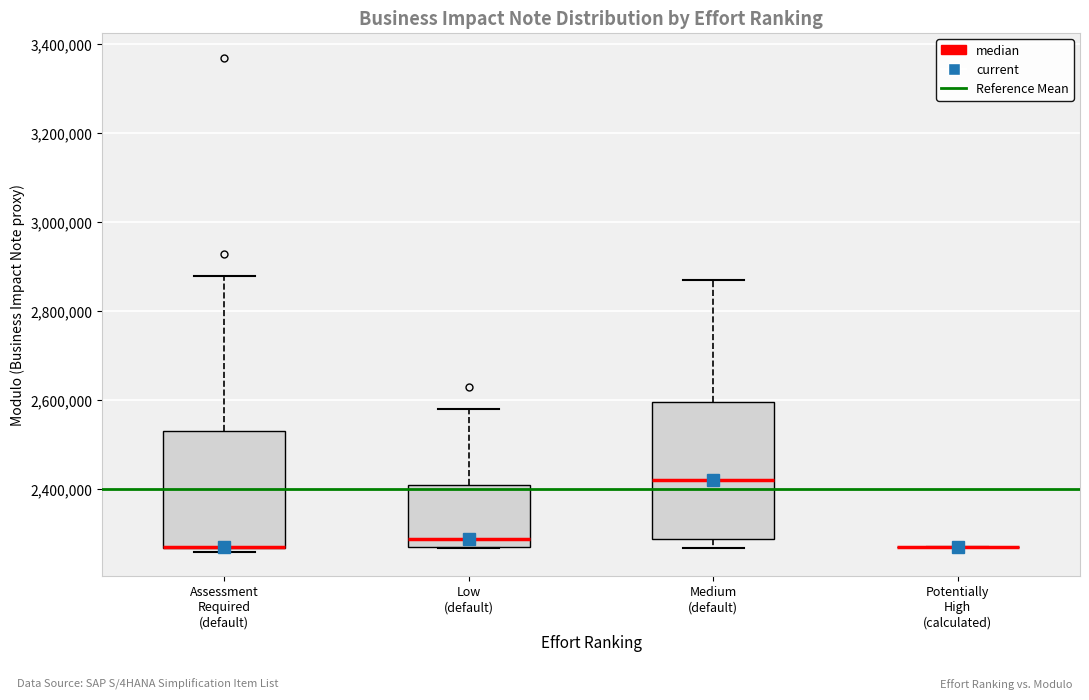

Reading left to right, read every box against the y-axis: the position of its median line, the range the box covers, and the ends of its whiskers. The values are not printed on the chart, so give them approximately, as read against the axis.

Assessment Required (default): median 2280000 (drawn on the box's lower edge), box 2260000 to 2540000, whiskers 2260000 (just below the box's lower edge) to 2880000
Low (default): median 2280000 (just above the box's lower edge), box 2280000 to 2420000, whiskers 2260000 to 2580000
Medium (default): median 2420000, box 2280000 to 2600000, whiskers 2260000 to 2880000
Potentially High (calculated): box collapsed to a line at 2280000, whiskers 2280000 to 2280000